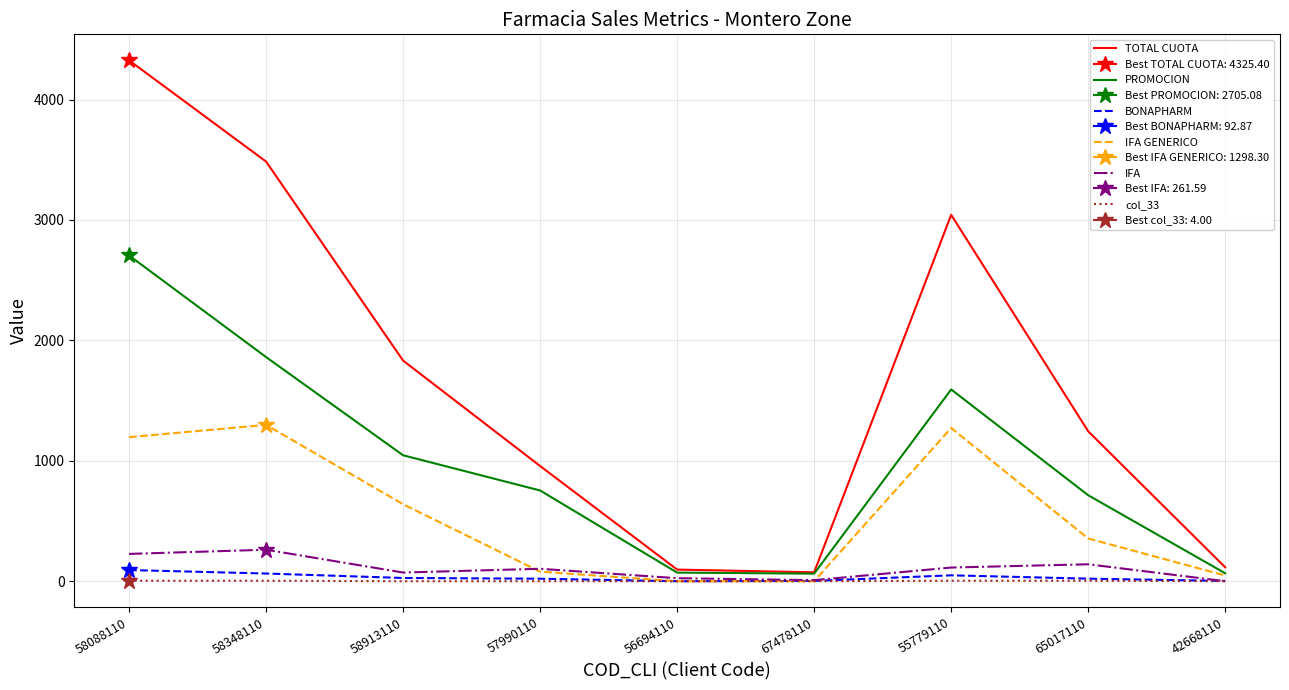

What is the label of the 1st point from the left?

58088110